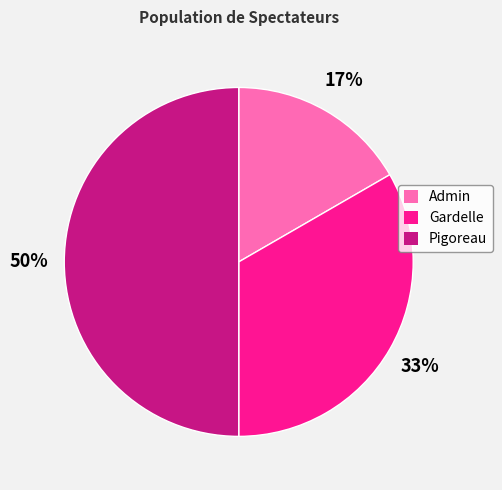

Combined, do Pigoreau and Gardelle account for over 50%?

Yes